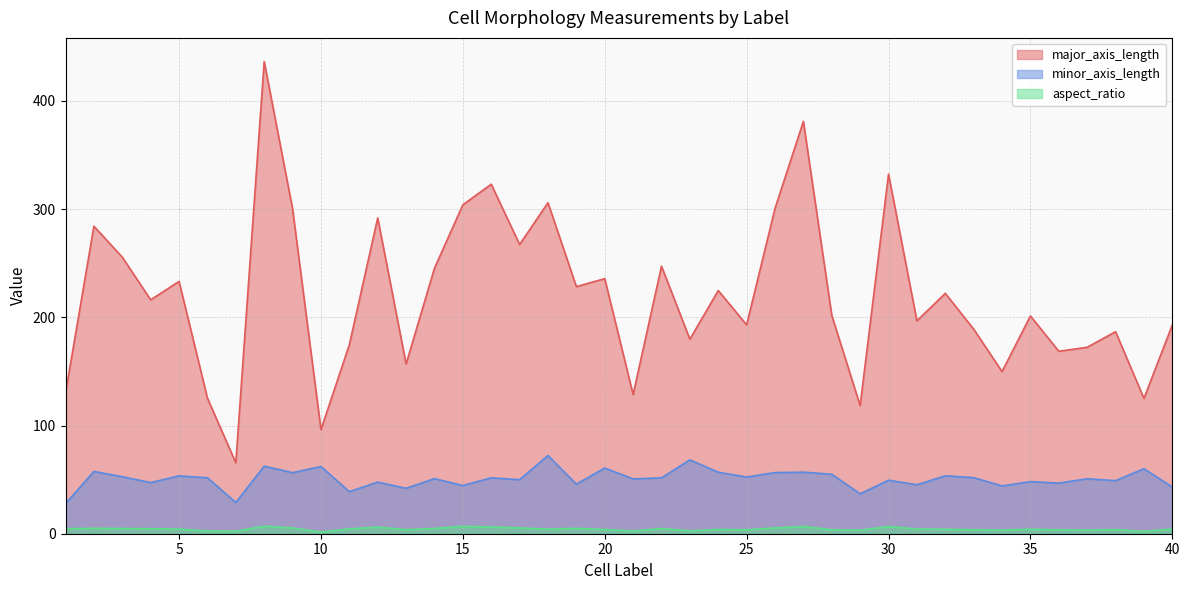

What is the total value across all series at 28?

260.4